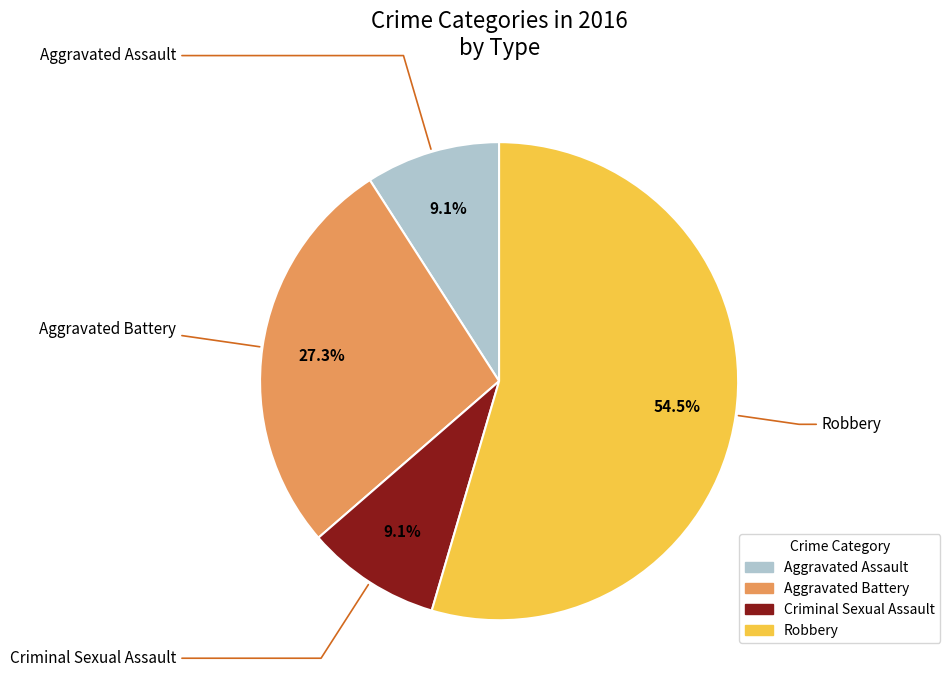

Does any single category account for the majority?

Yes